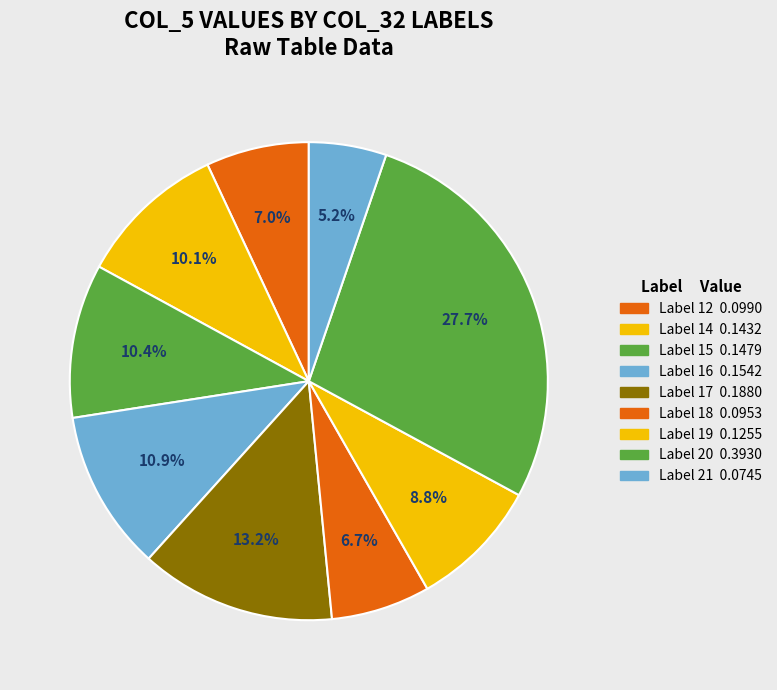

Count the number of slices in the pie.

9